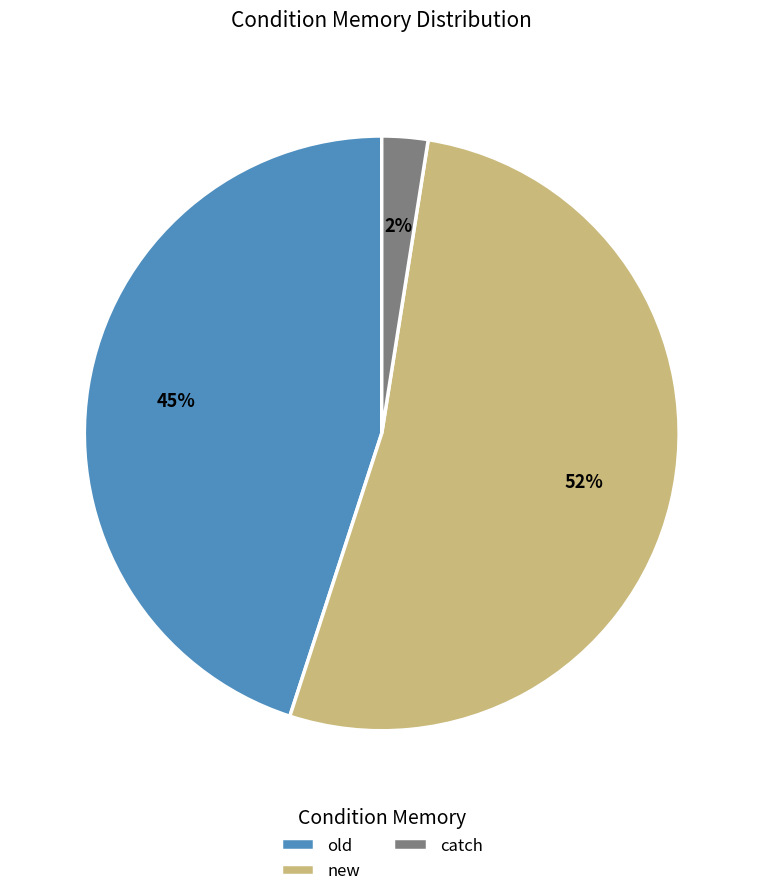

Is there any slice that represents more than half of the pie?

Yes